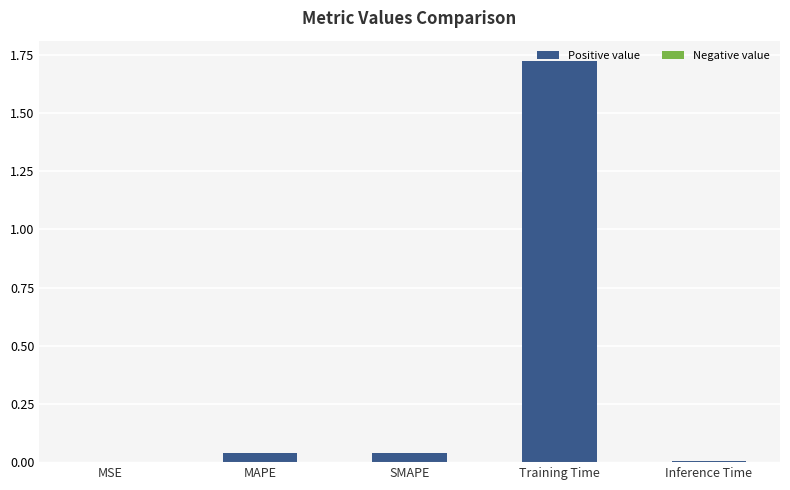

Are the bars horizontal?

No